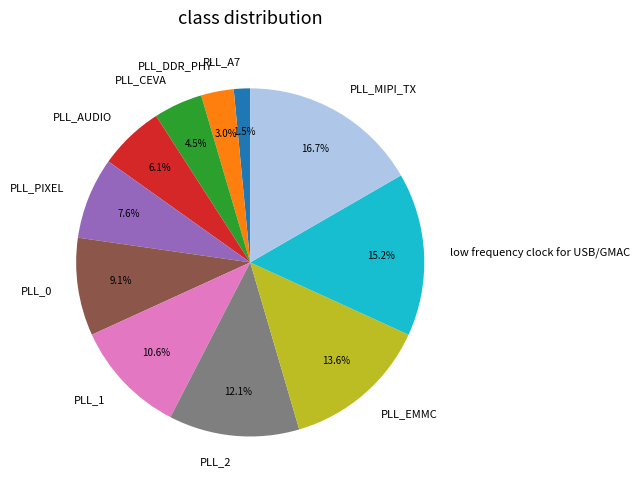

To the nearest percent, what is the average slice percentage?

9%